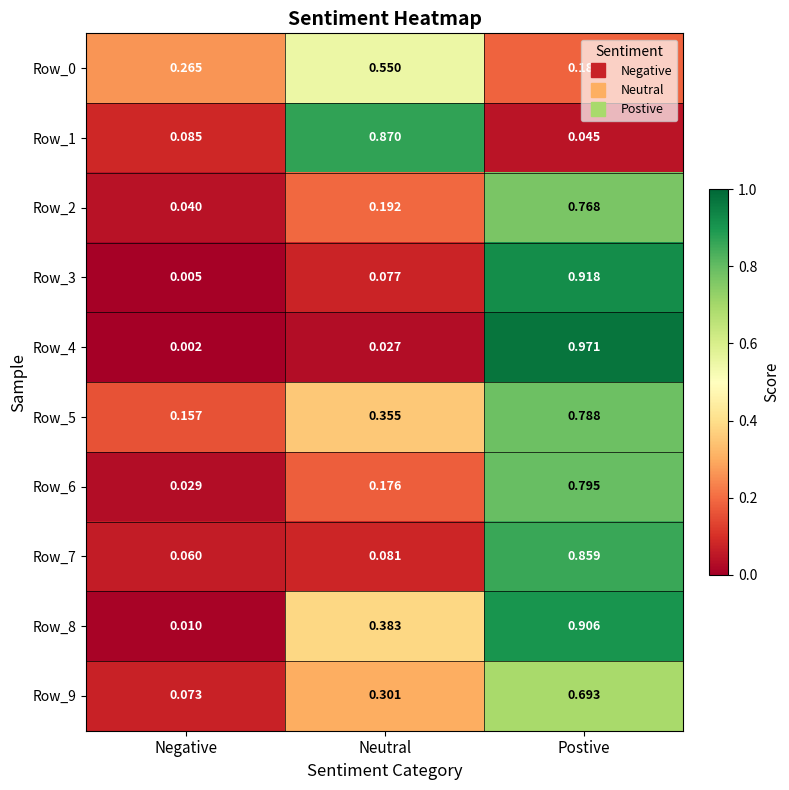

At which category does the chart reach its minimum across all series?

Negative